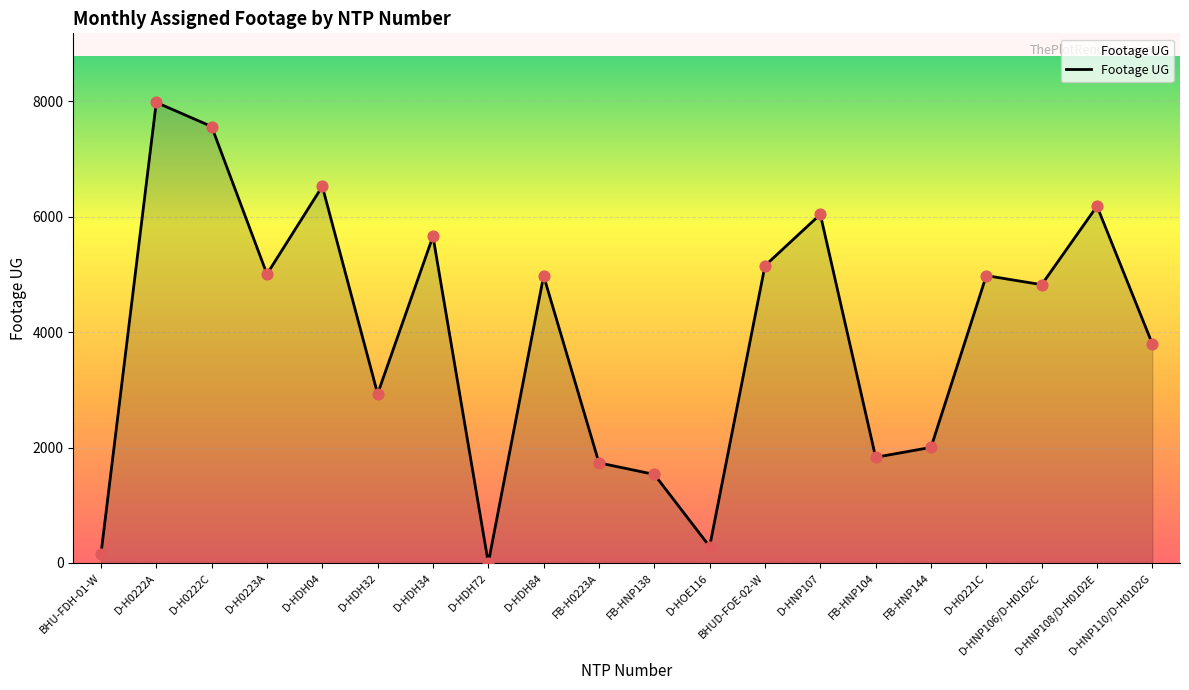

What is the change in value from D-H0223A to D-HDH84?

-30